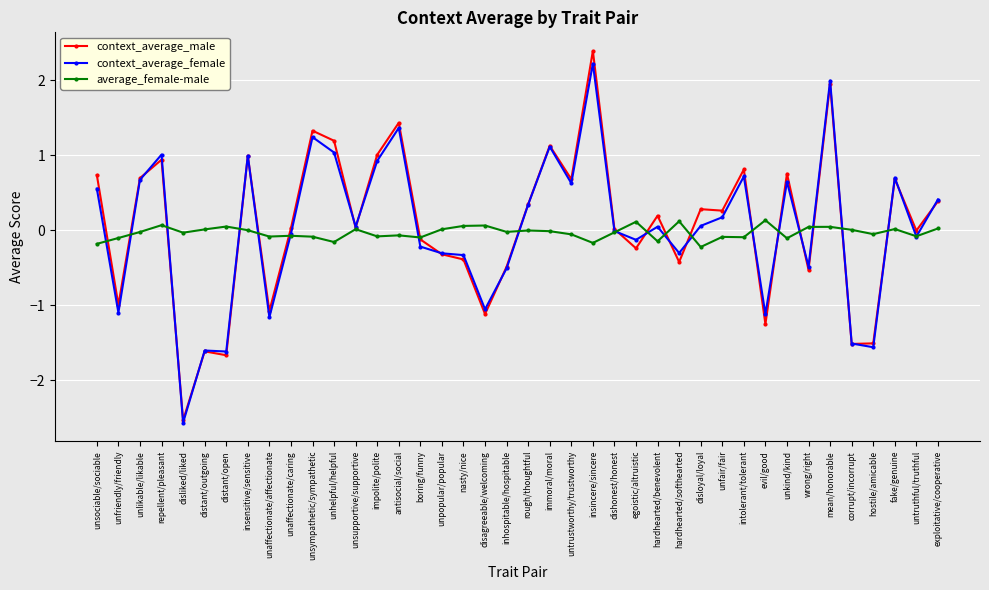

How many distinct data groups are displayed?

3